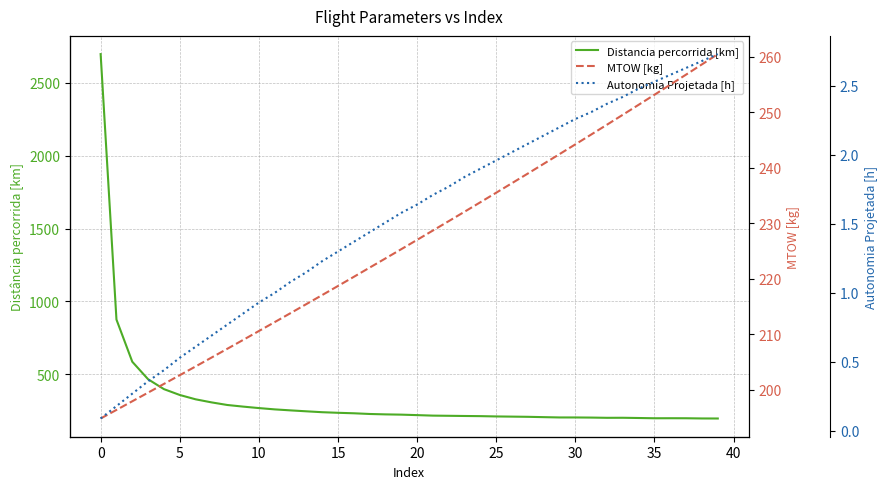

Is the value of Distancia percorrida [km] at 5 greater than the value of MTOW [kg] at 33?

Yes